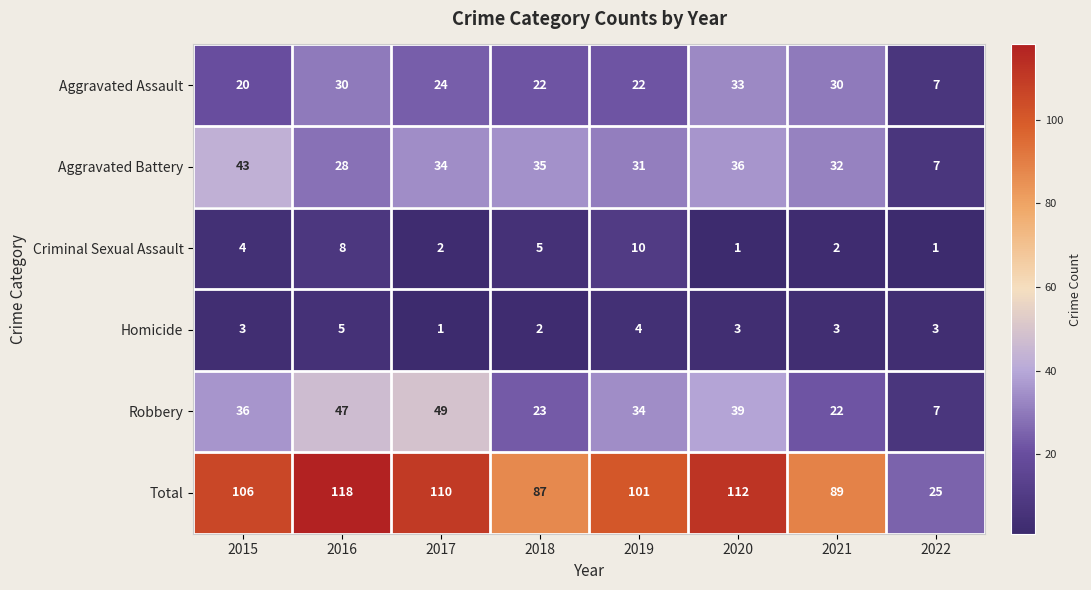

Which series has the largest total across all categories?

Total